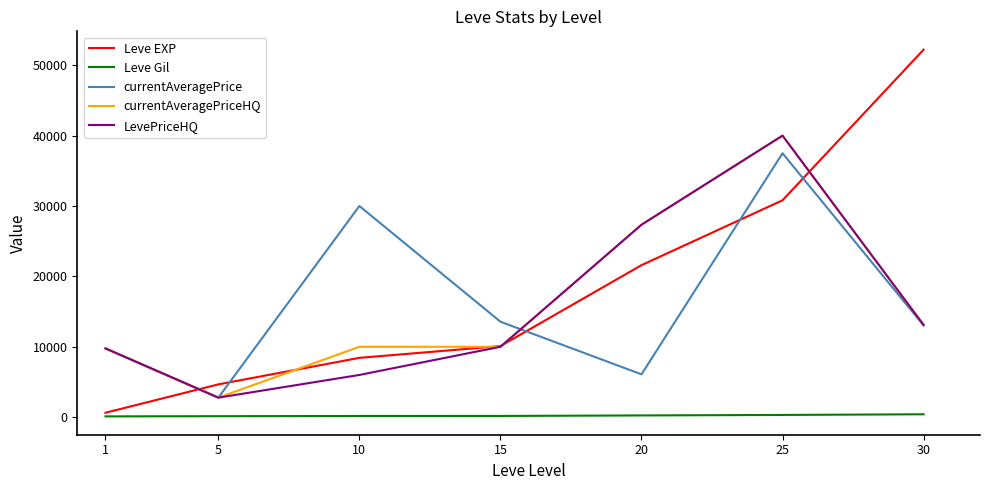

True or false: Leve Gil and LevePriceHQ cross at least once.

False